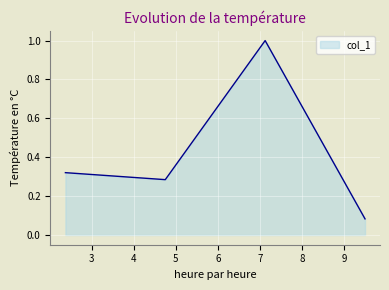

How many lines are shown in the chart?

1